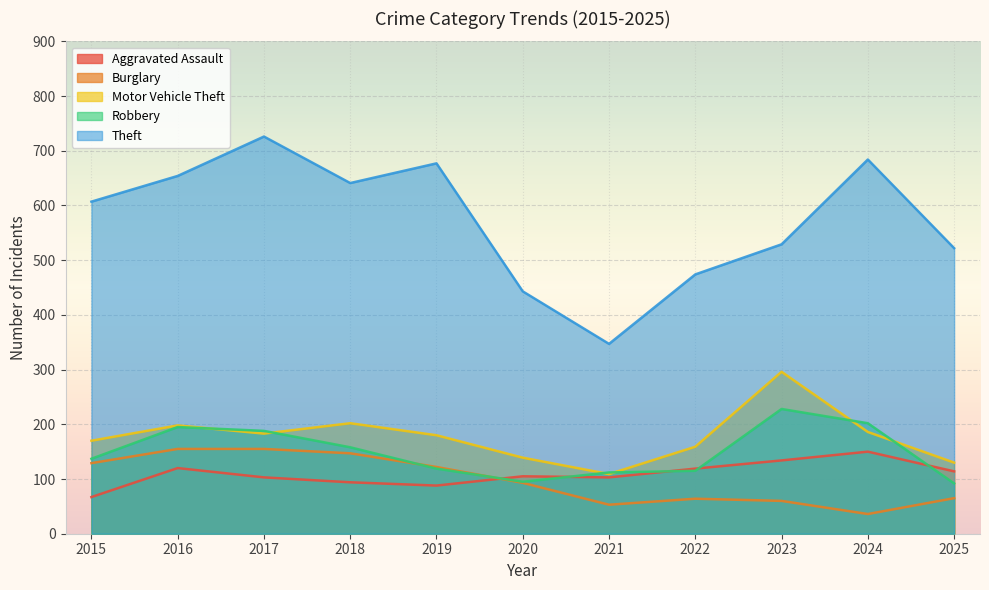

How many interior local peaks does the Aggravated Assault series have?

3